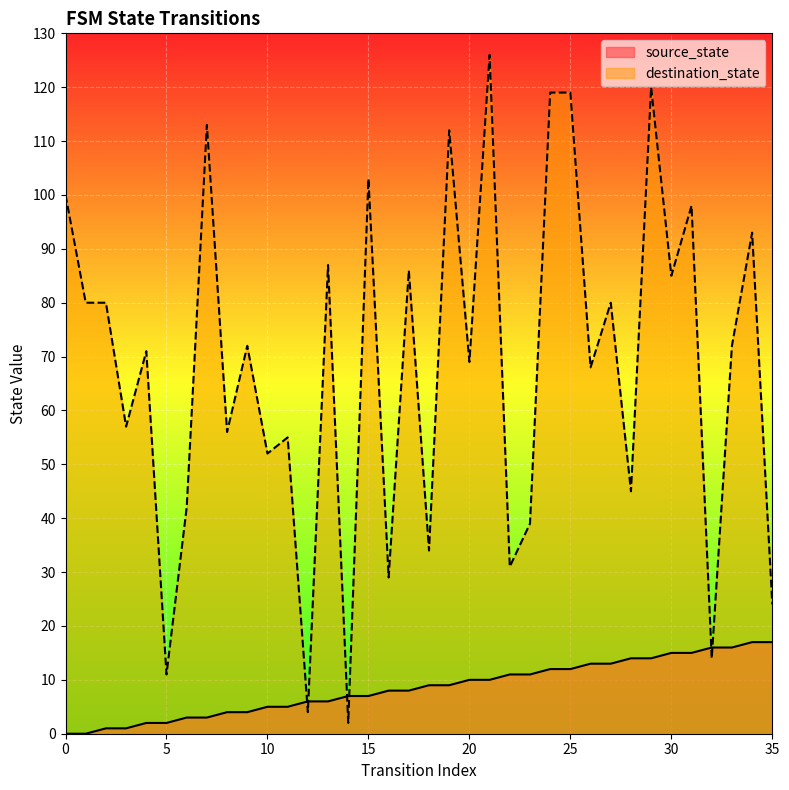

Reading left to right, extract all data points from this chart.

source_state: 0	0	1	1	2	2	3	3	4	4	5	5	6	6	7	7	8	8	9	9	10	10	11	11	12	12	13	13	14	14	15	15	16	16	17	17
destination_state: 100	80	80	57	71	11	42	113	56	72	52	55	4	87	2	103	29	86	34	112	69	126	31	39	119	119	68	80	45	120	85	98	14	72	93	24